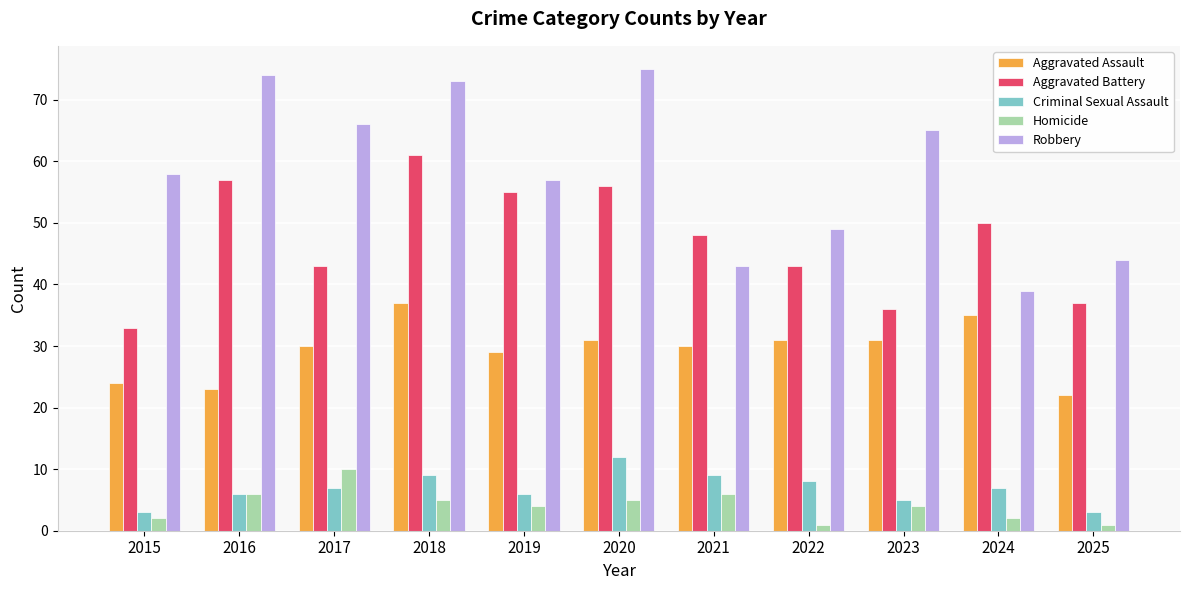

Is the value of Aggravated Assault at 2020 greater than the value of Criminal Sexual Assault at 2019?

Yes